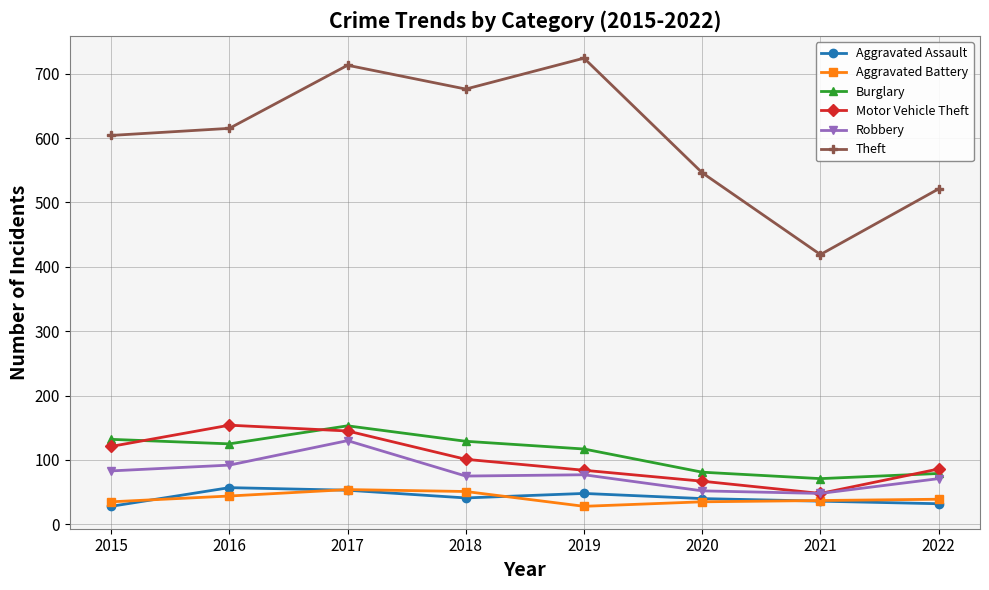

At which label is Theft closest to 571?

2020